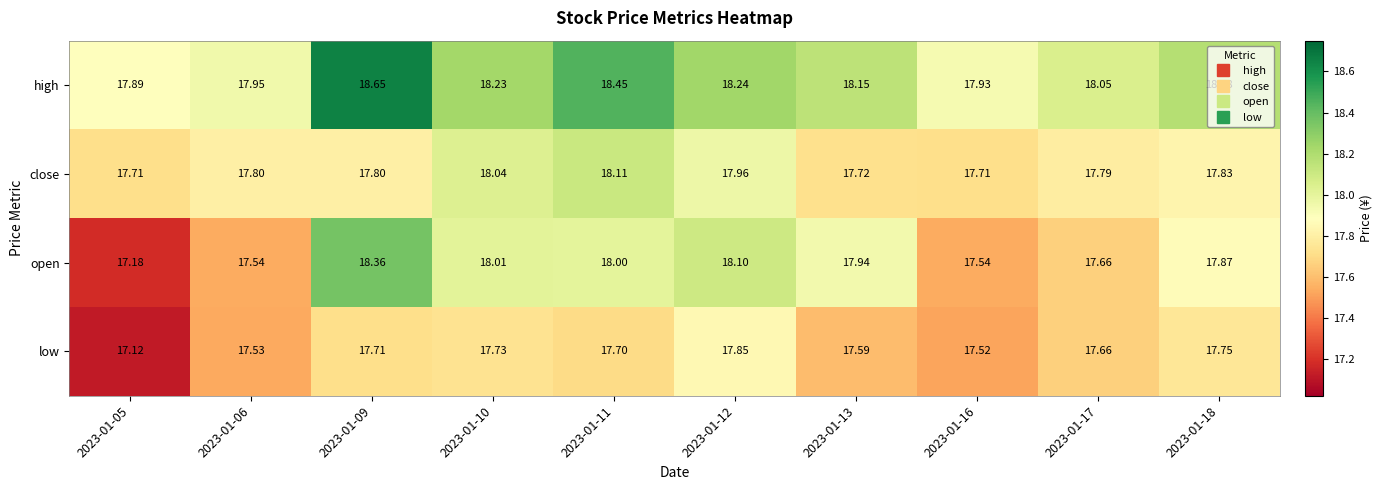

Is the value of open at 2023-01-12 greater than the value of close at 2023-01-12?

Yes